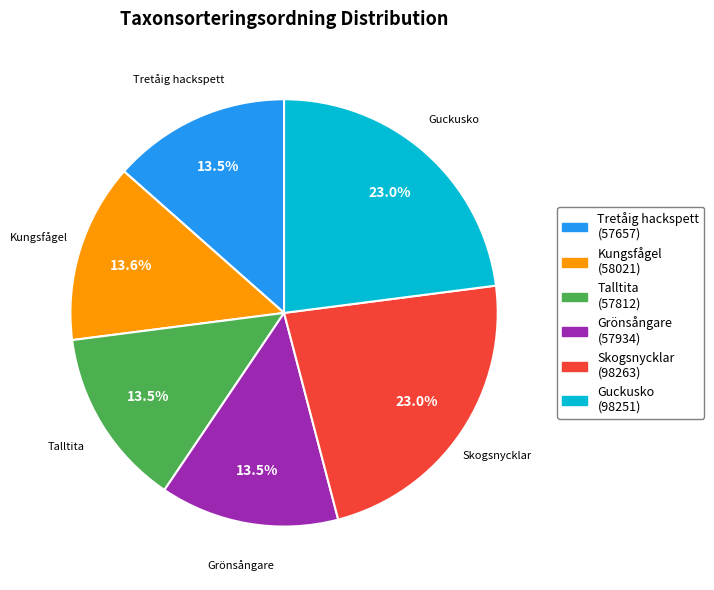

Is there a majority slice in this chart?

No